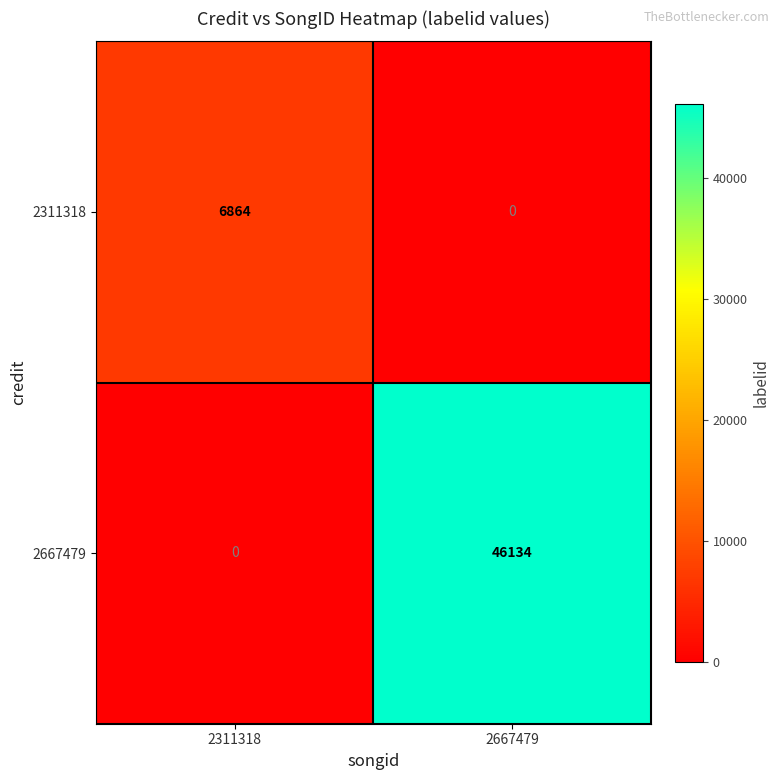

What is the highest value of the 2667479 series?

46134